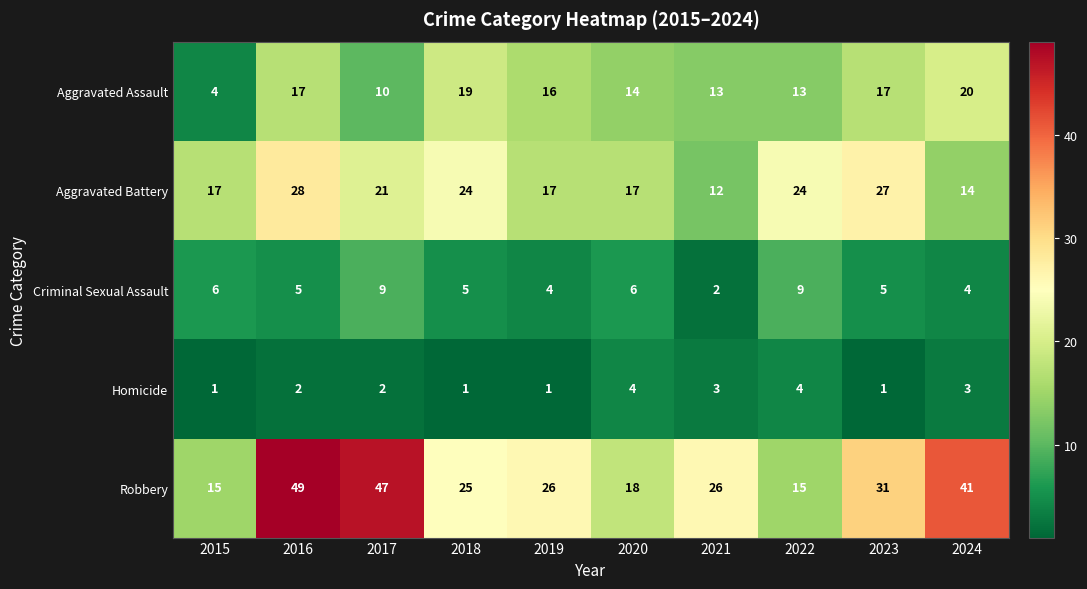

At 2016, list the series in order from largest to smallest.

Robbery, Aggravated Battery, Aggravated Assault, Criminal Sexual Assault, Homicide